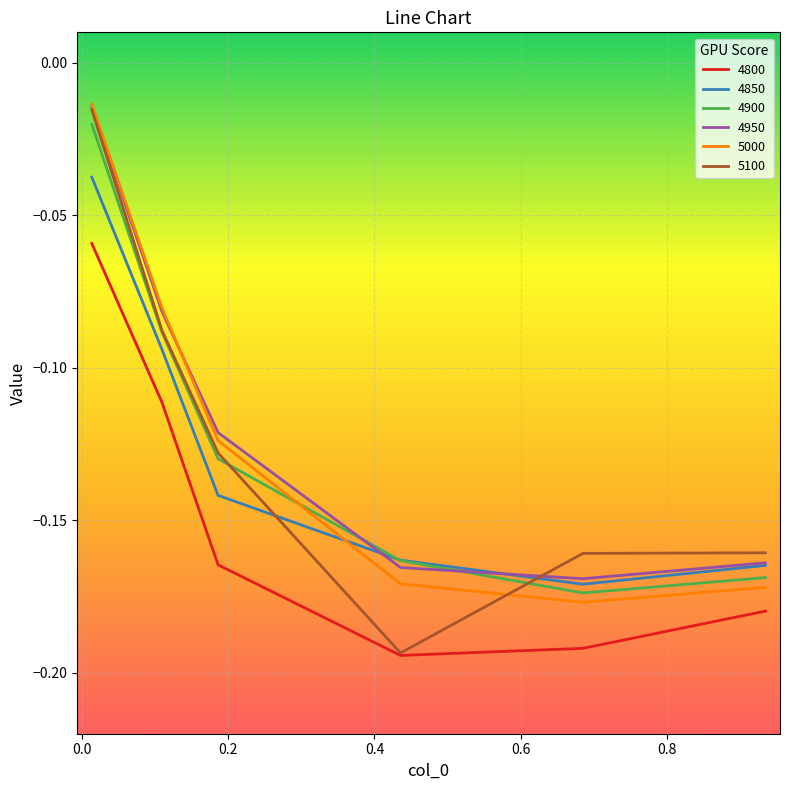

Which series has the widest spread of values?

5100